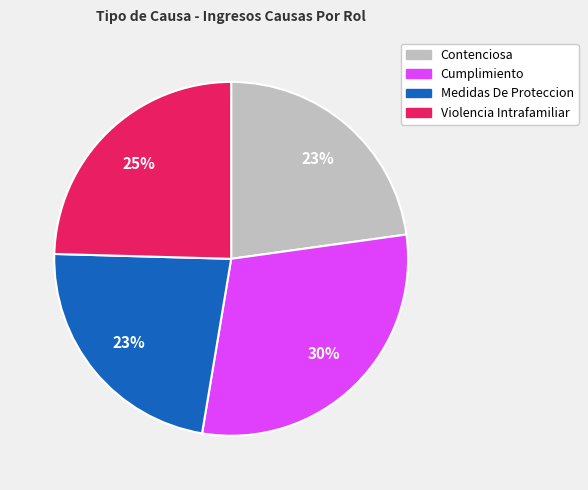

Approximately how many times larger is the value at Violencia Intrafamiliar compared to Cumplimiento?

0.8